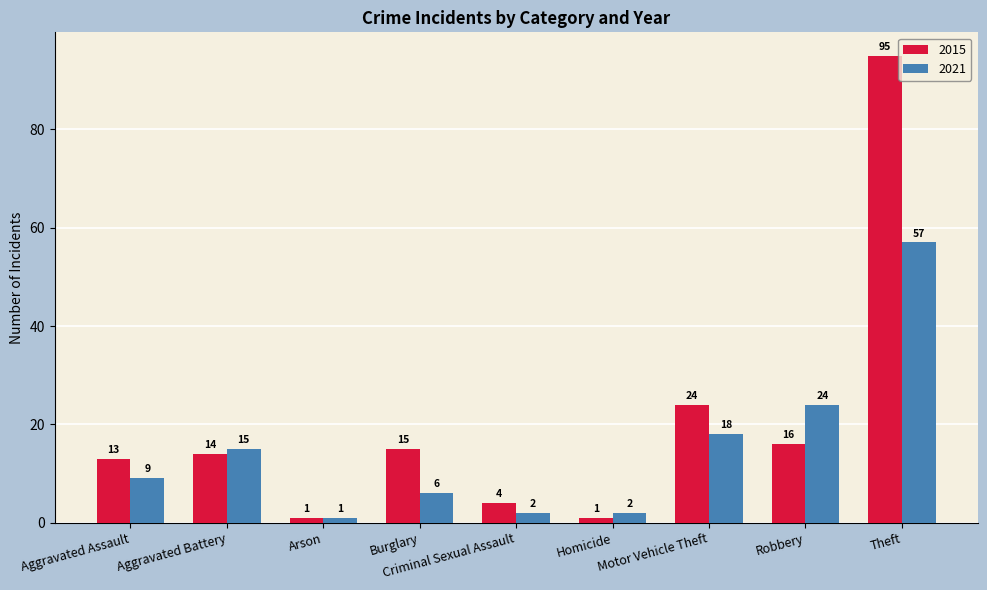

What is the difference between the second highest and second lowest values in the 2015 series?

23